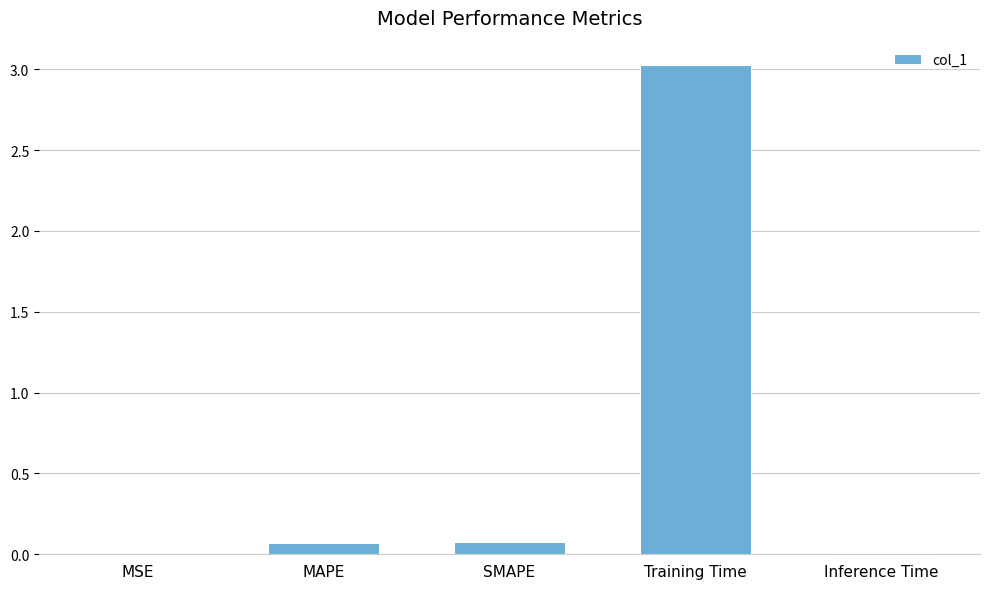

What is the sum of all values?

3.2